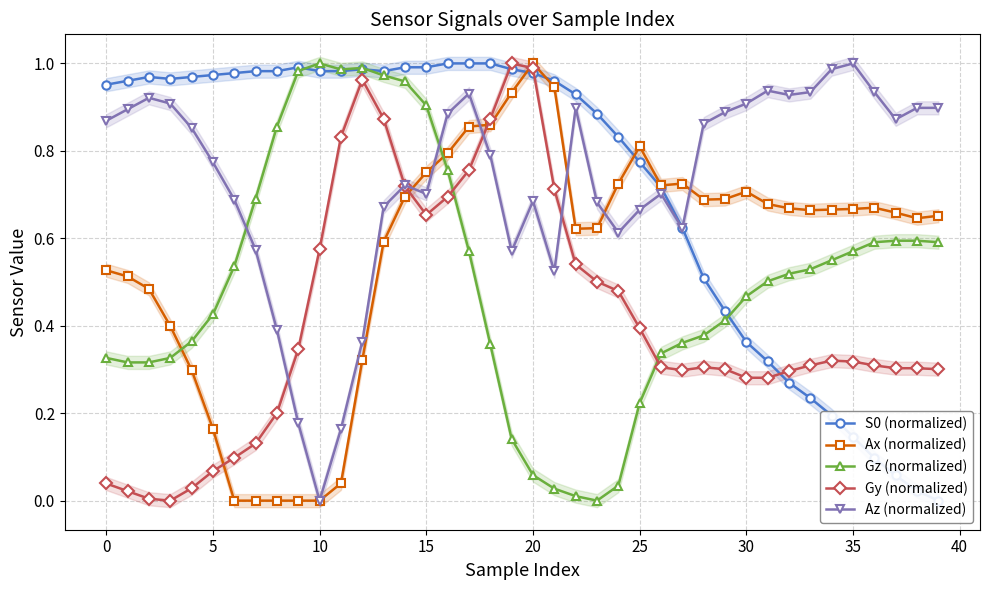

At 28, list the series in order from smallest to largest.

Gy (normalized), Gz (normalized), S0 (normalized), Ax (normalized), Az (normalized)